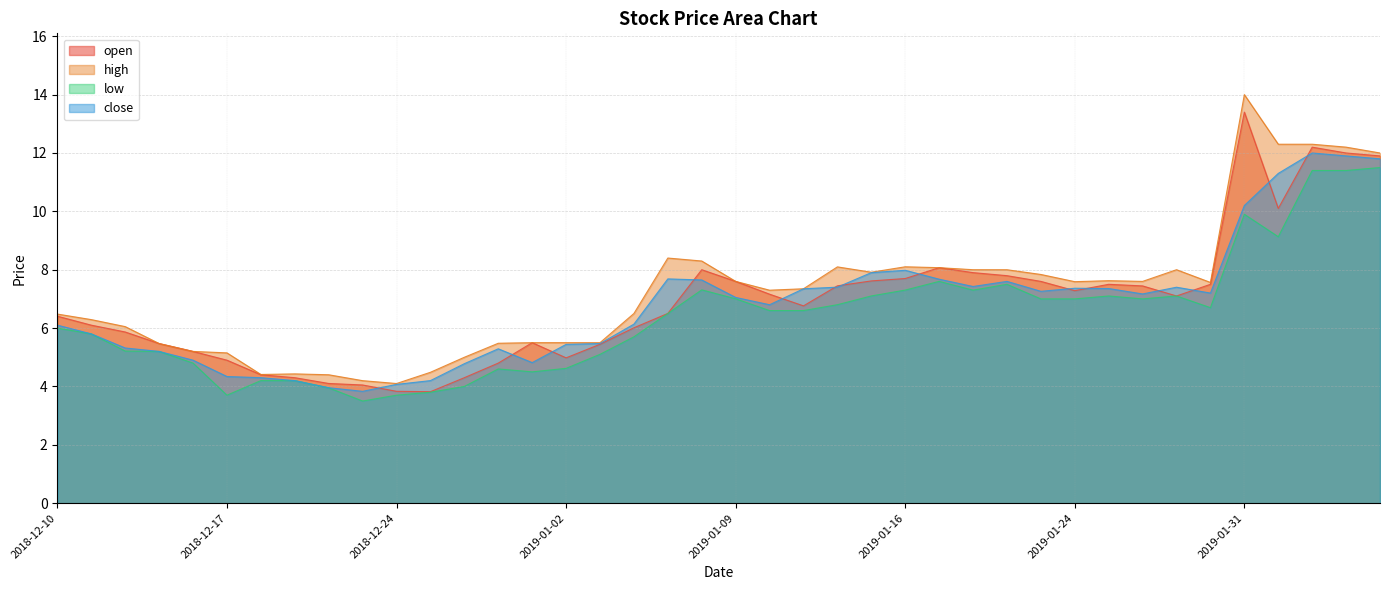

Which series has the largest range (max minus min)?

high